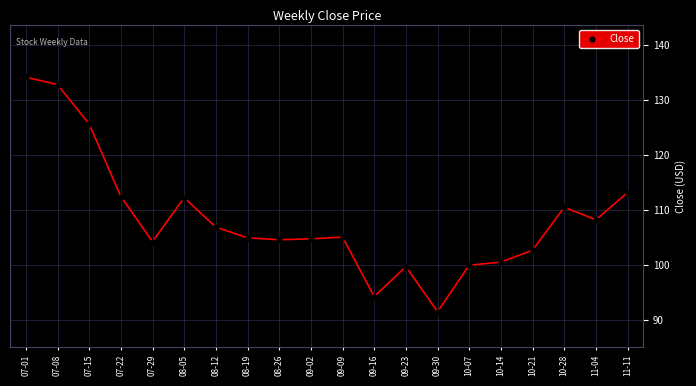

How many lines are shown in the chart?

1